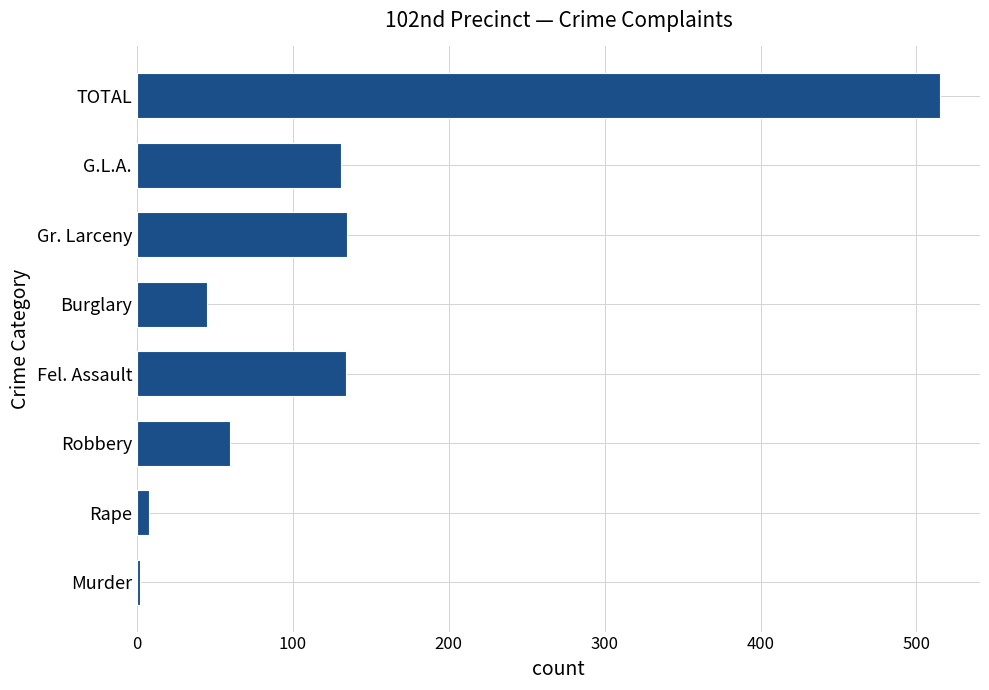

What is the difference between the second highest and second lowest values?

127